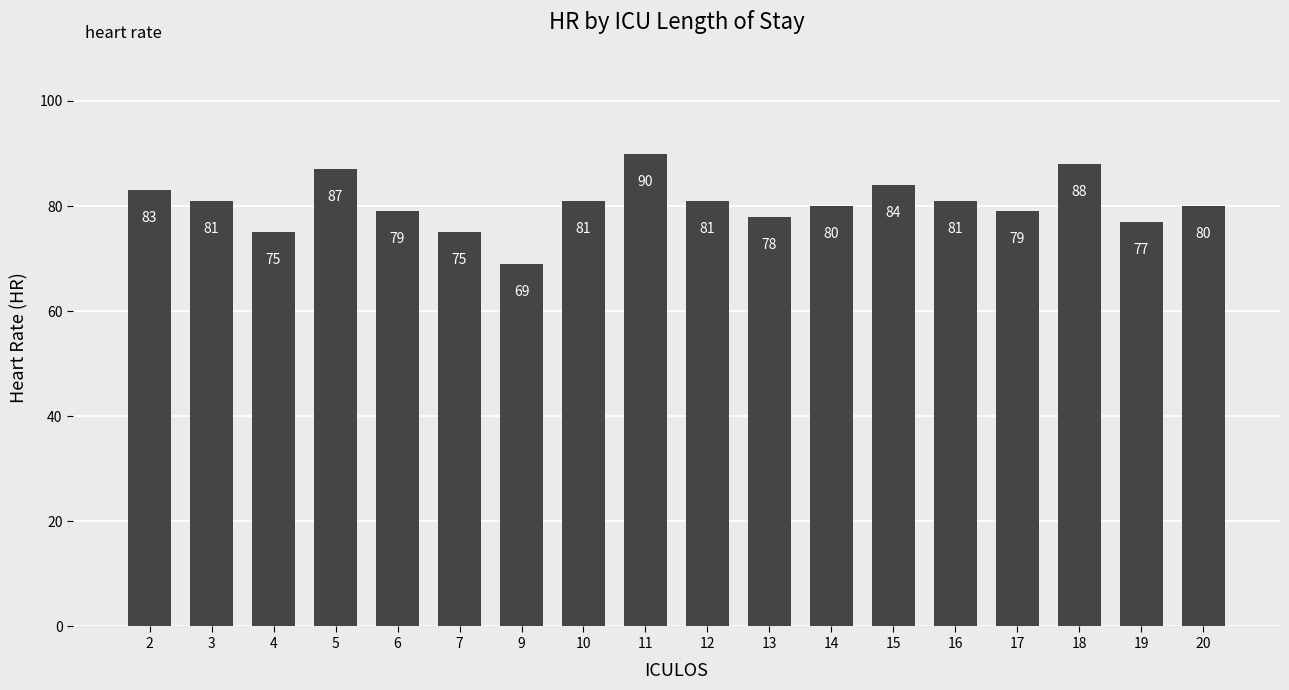

What is the sum of the values at 20 and 16?

161